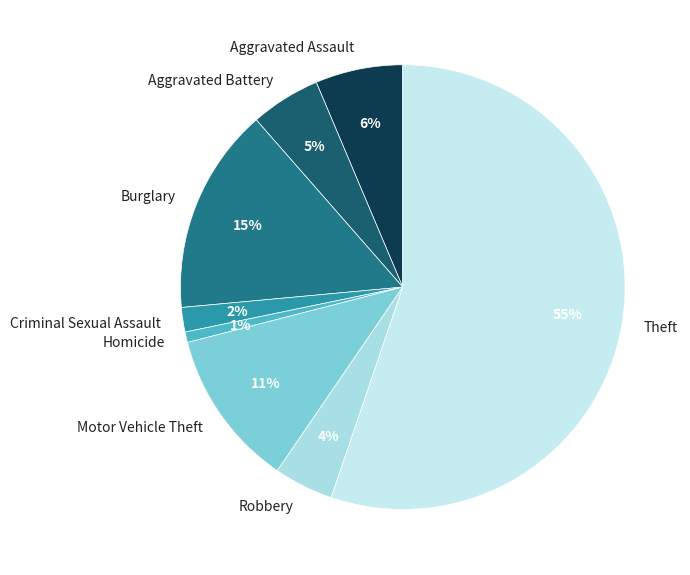

To the nearest percent, what is the combined percentage of Homicide and Aggravated Assault?

7%